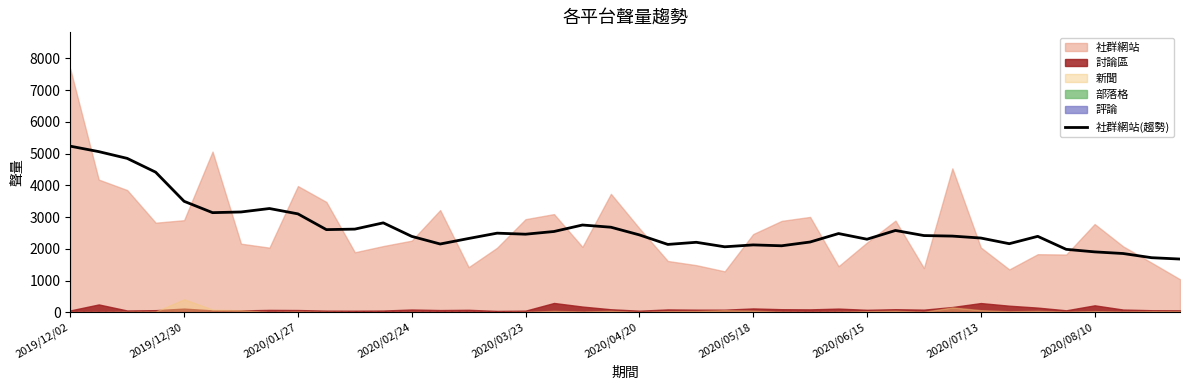

What is the highest value of the 社群網站(趨勢) series?

5232.3